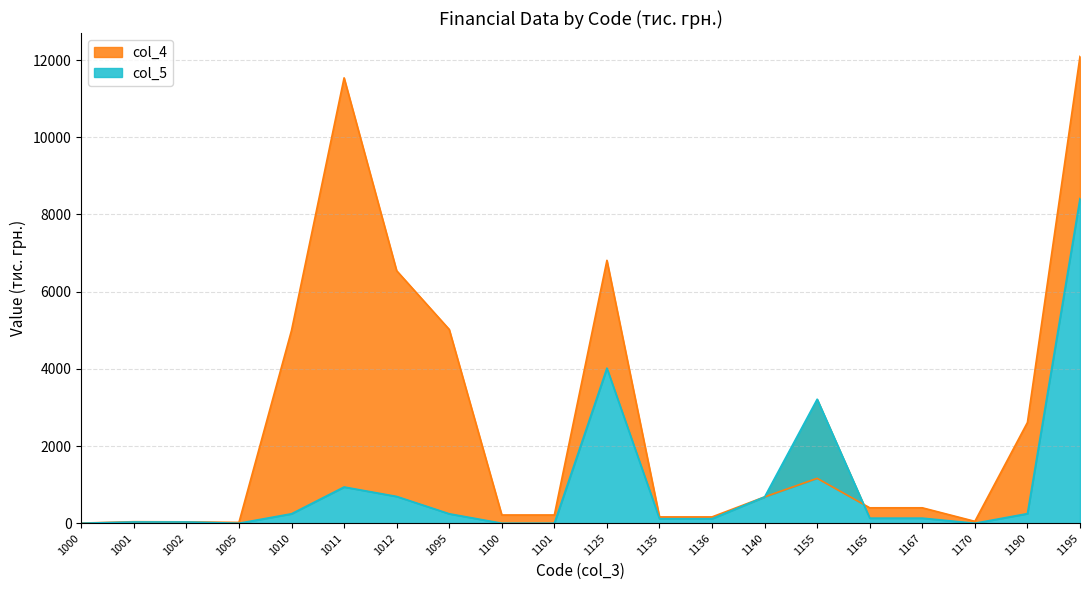

At which category does col_4 reach its first local valley?

1005